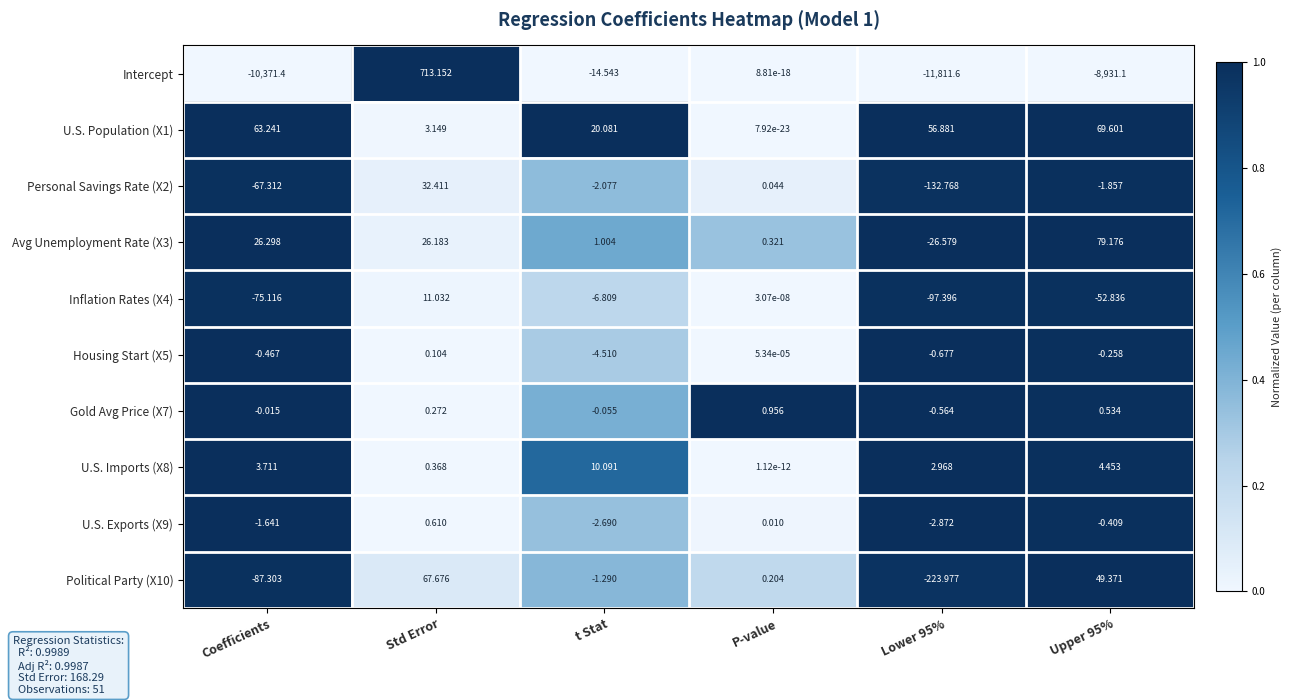

At how many categories does at least one series exceed 0?

6